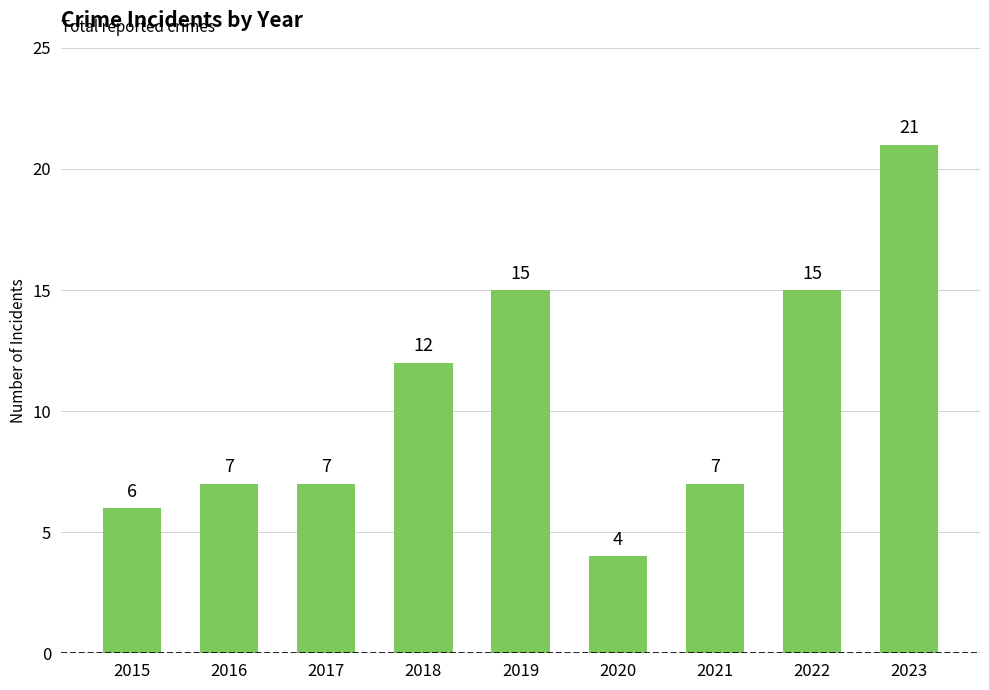

True or false: the data shows 6 at 2022.

False